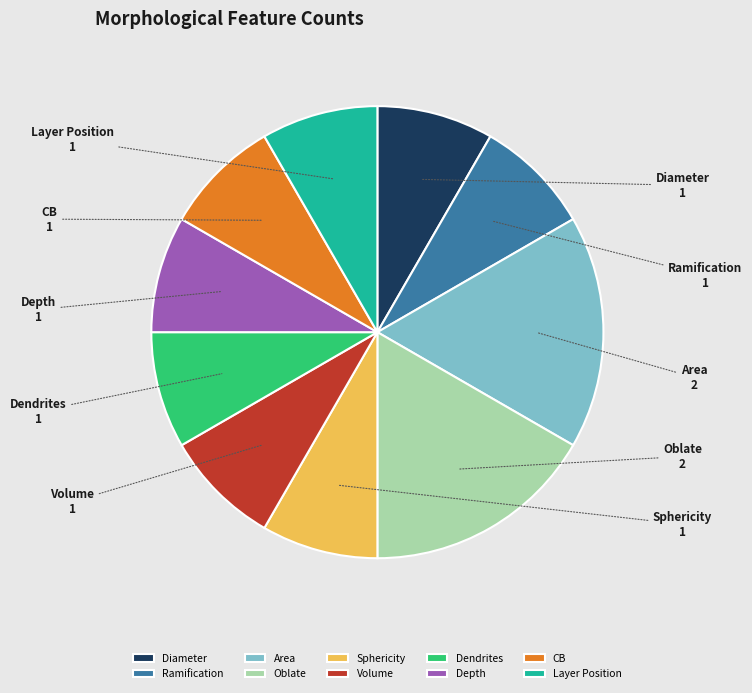

What is the ratio of the value at Oblate to the value at Ramification?

2.0